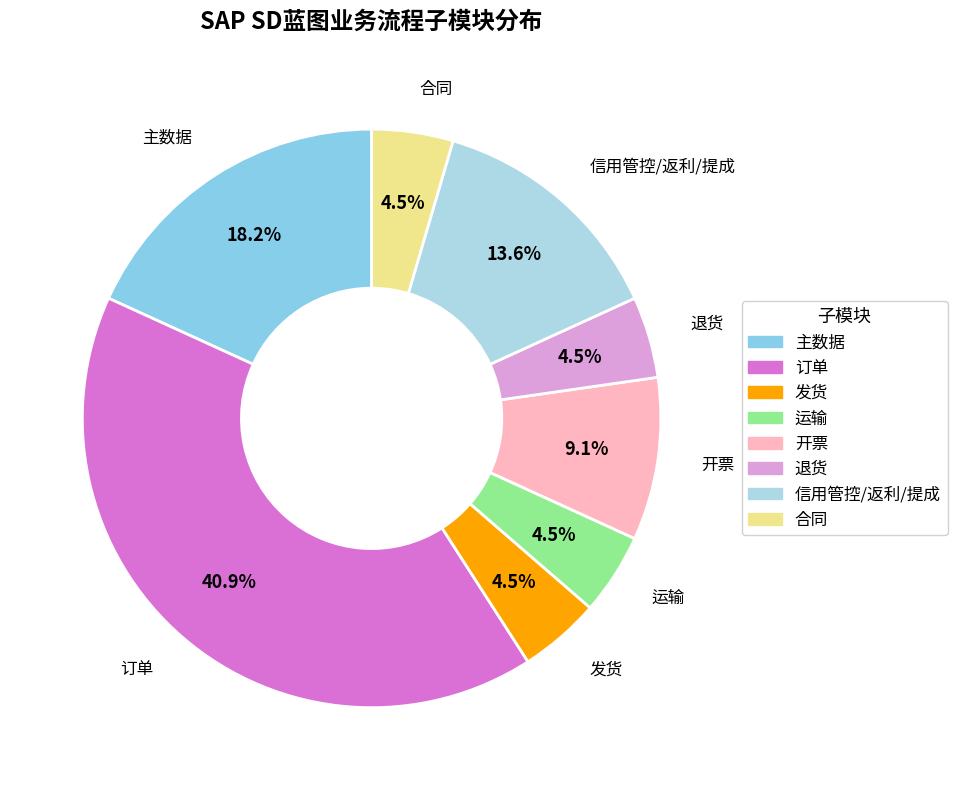

What is the ratio of the value at 退货 to the value at 发货?

1.0